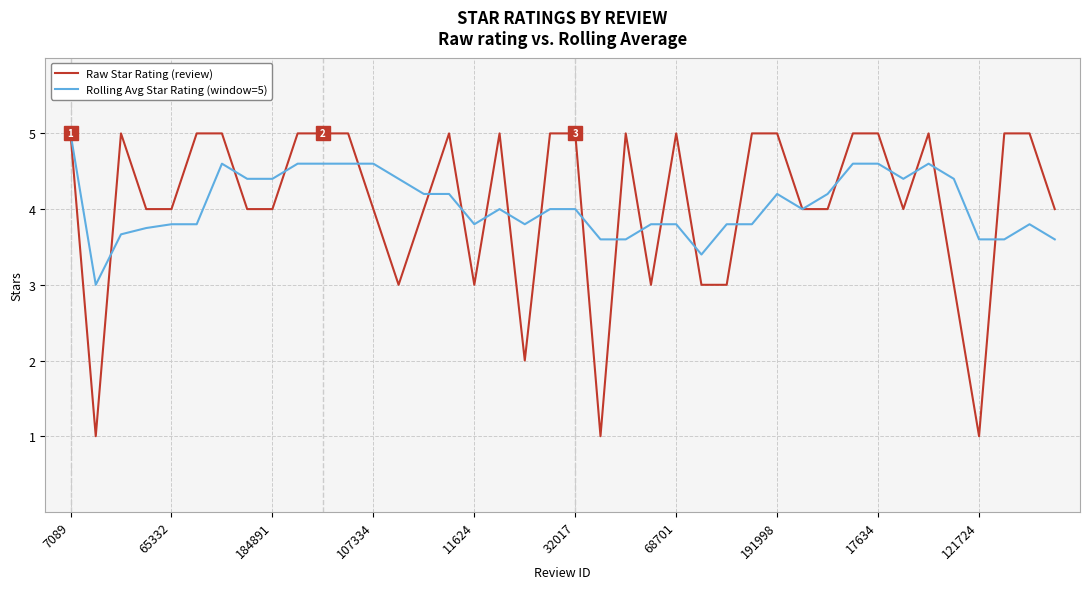

At how many categories does at least one series exceed 1?

40